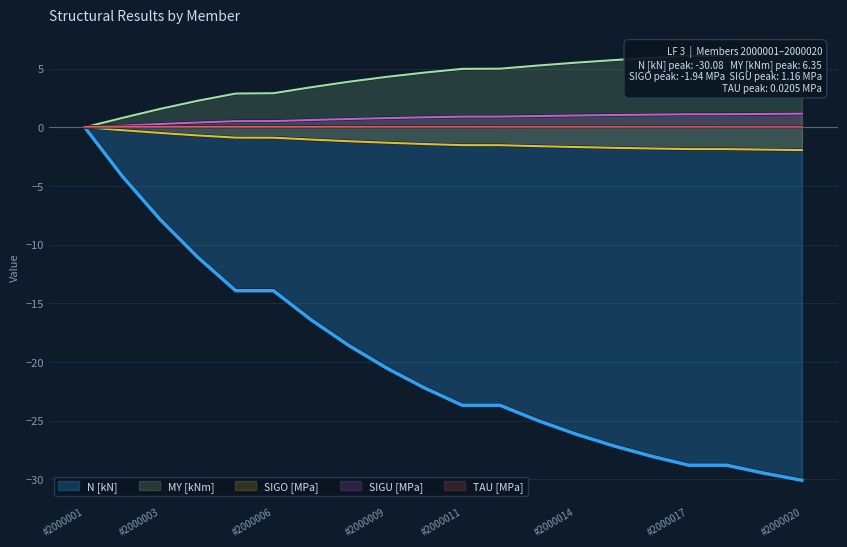

Which series has the largest total across all categories?

MY [kNm]